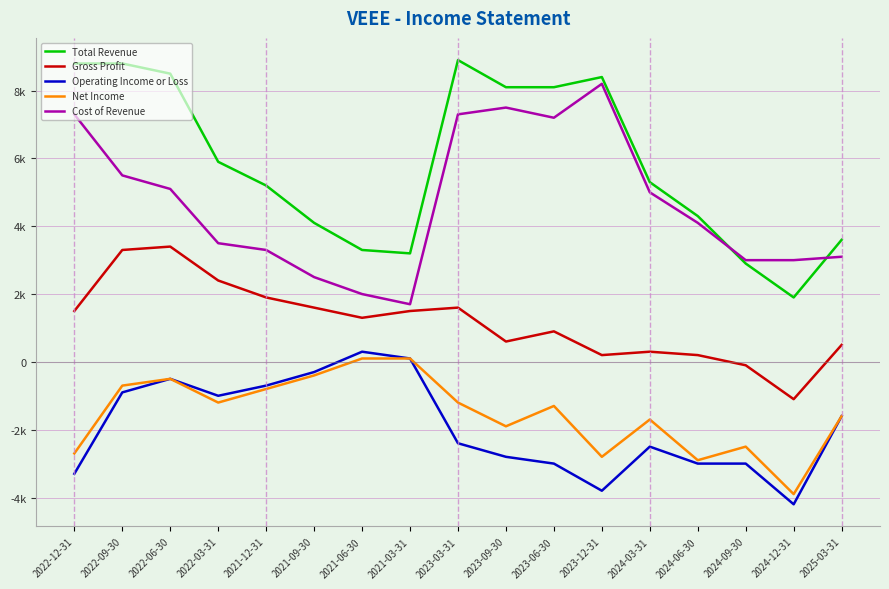

Rank the categories by Operating Income or Loss value from highest to lowest.

2021-06-30, 2021-03-31, 2021-09-30, 2022-06-30, 2021-12-31, 2022-09-30, 2022-03-31, 2025-03-31, 2023-03-31, 2024-03-31, 2023-09-30, 2023-06-30, 2024-06-30, 2024-09-30, 2022-12-31, 2023-12-31, 2024-12-31